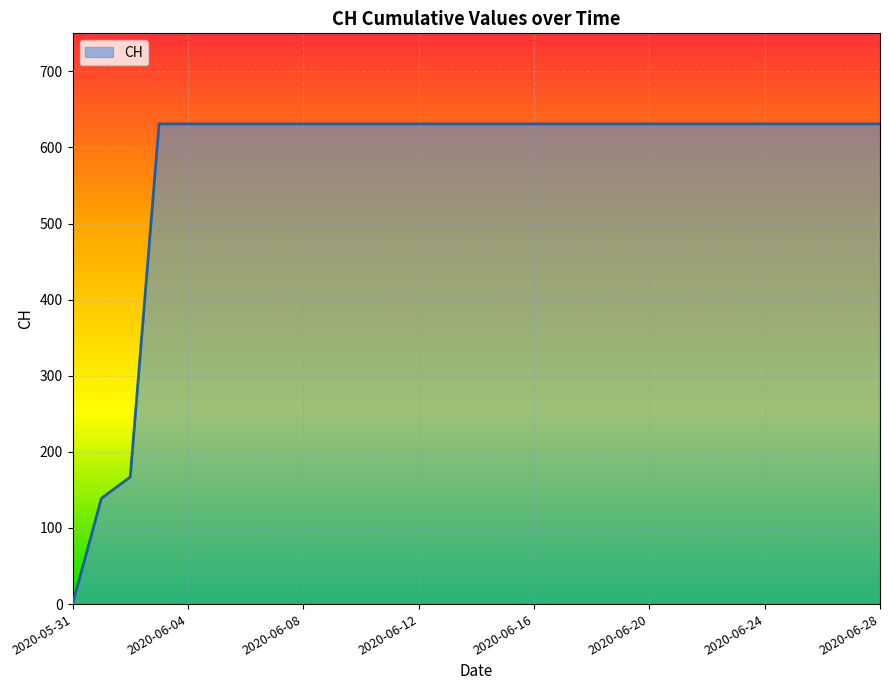

What is the greatest value displayed?

631